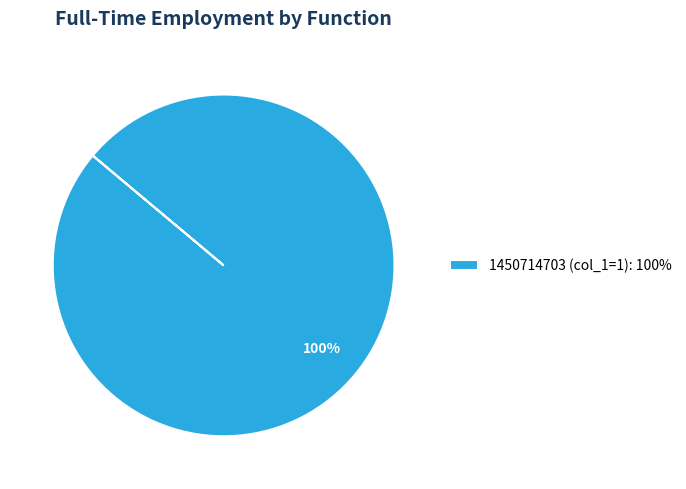

Does any single category account for the majority?

Yes